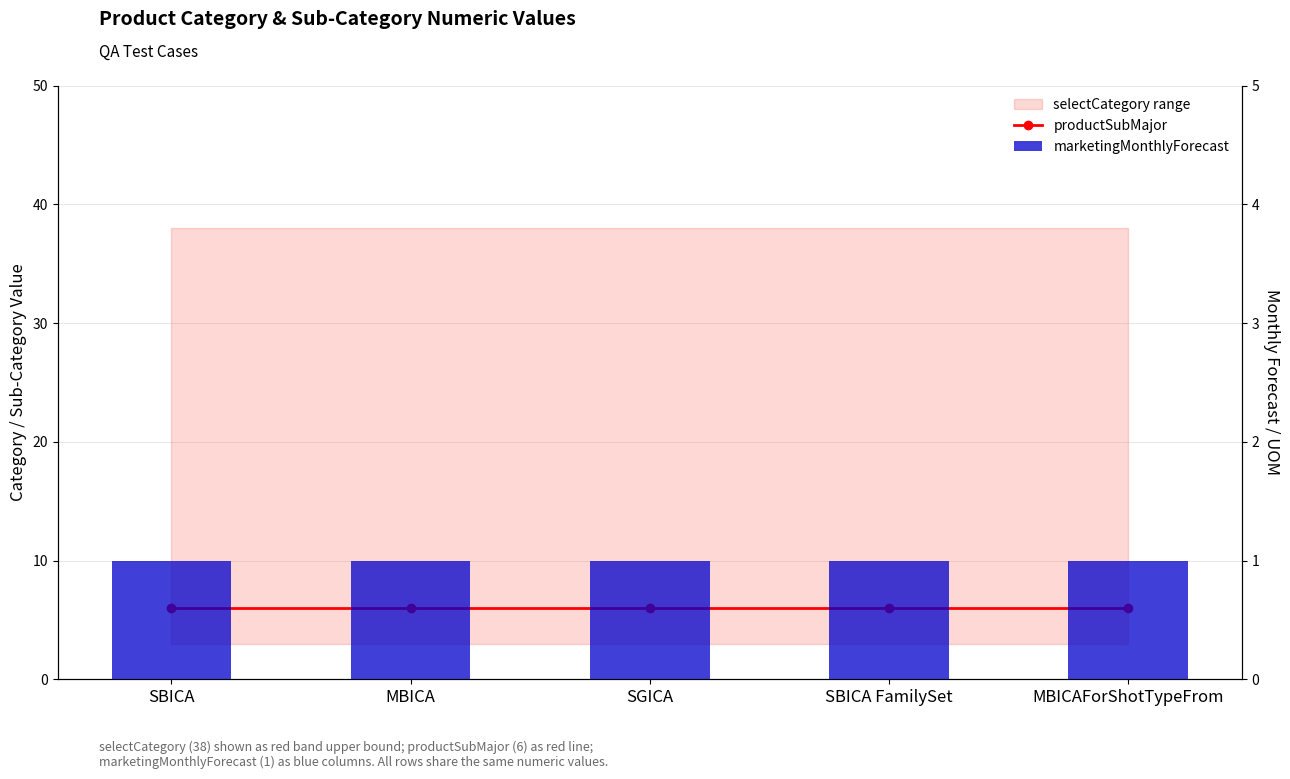

Which series changed the most between SGICA and SBICA FamilySet?

productSubMajor